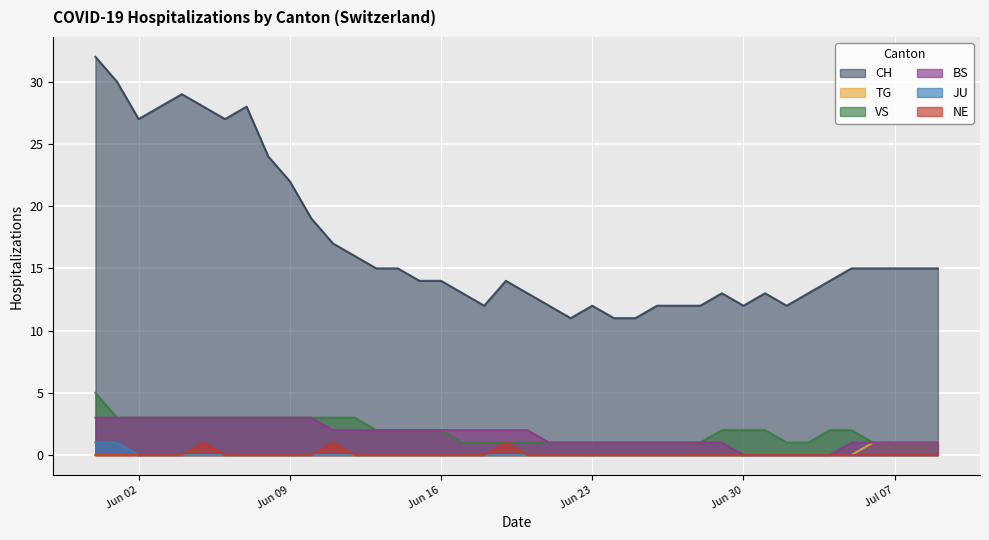

True or false: TG has more than 0 points higher than both neighbors.

False